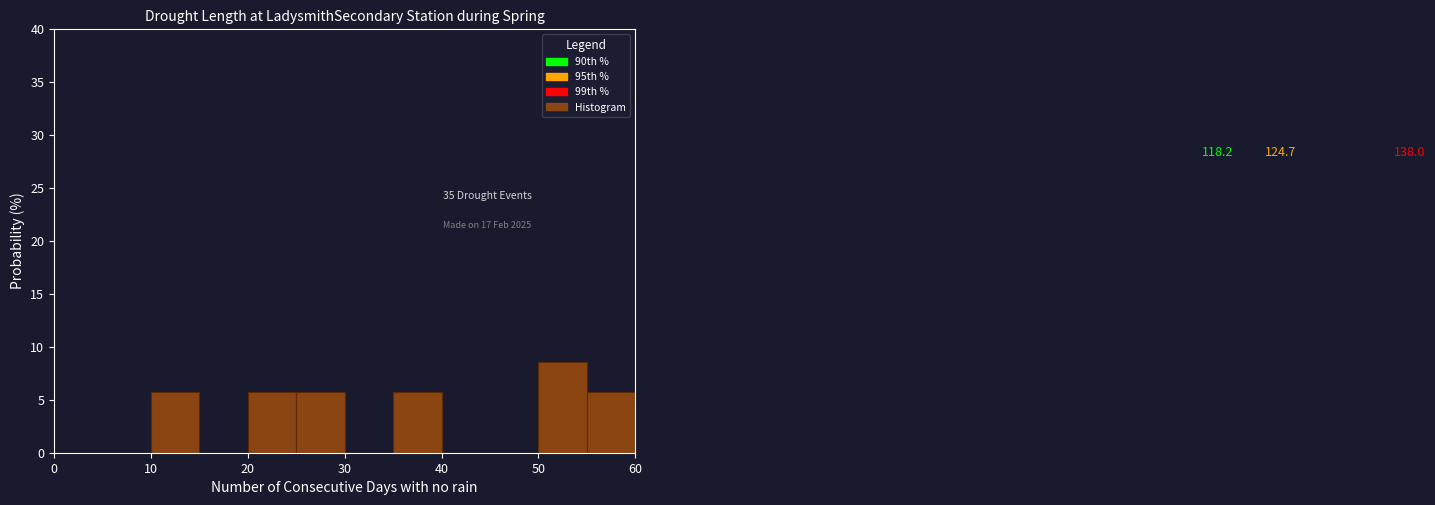

Over which range of the x-axis is the bar tallest?

50 to 55